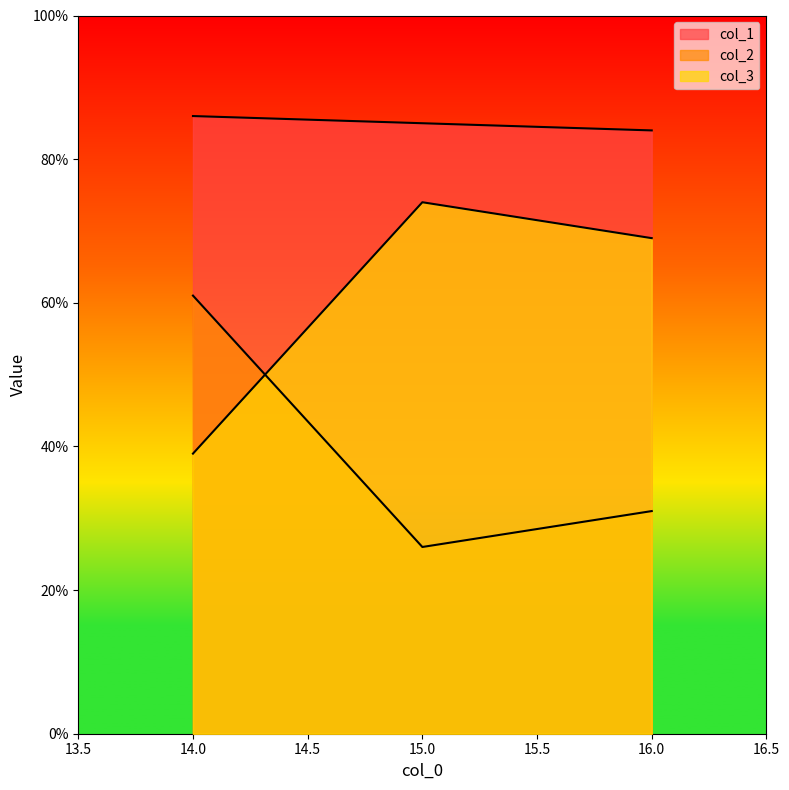

Reading left to right, extract all data points from this chart.

col_1: 14=86	15=85	16=84
col_2: 14=61	15=26	16=31
col_3: 14=39	15=74	16=69